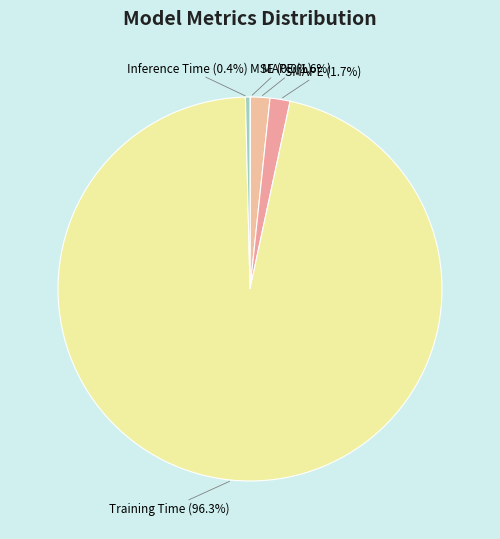

How much of the chart is everything except Training Time?

3.7%